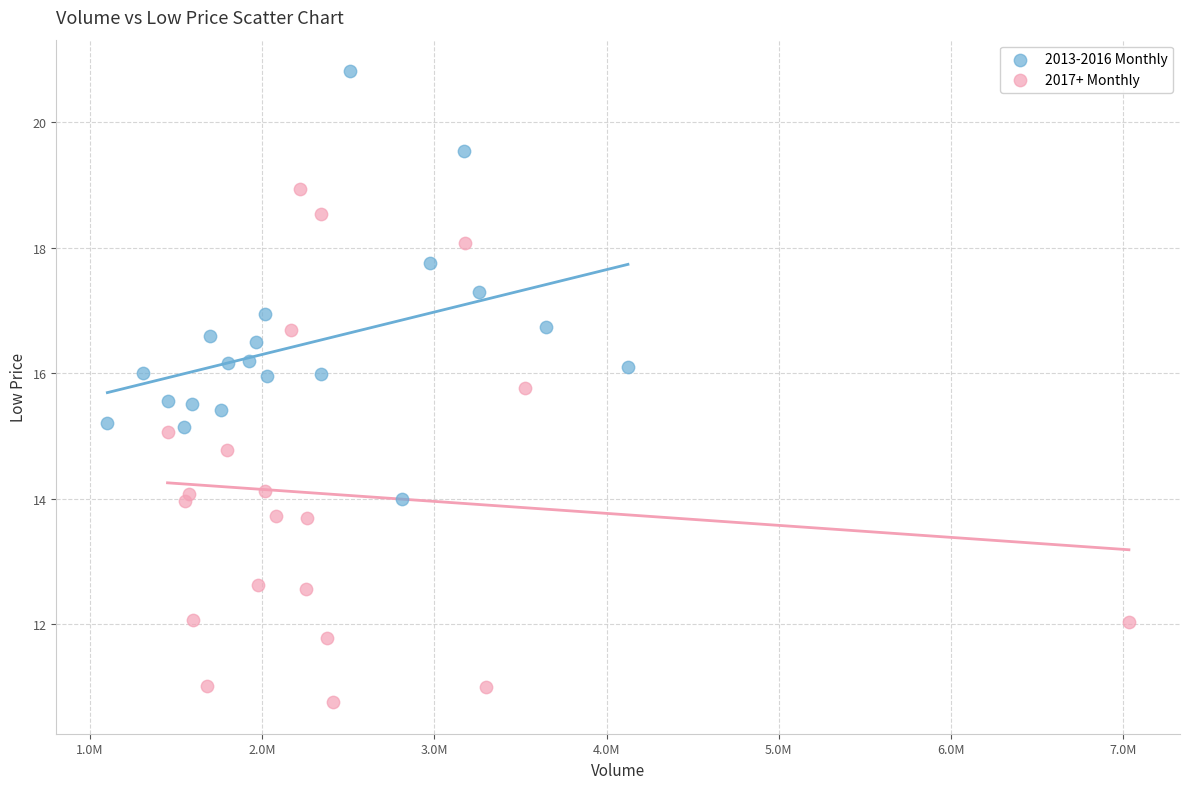

What are all the series names shown in the legend?

2013-2016 Monthly, 2017+ Monthly